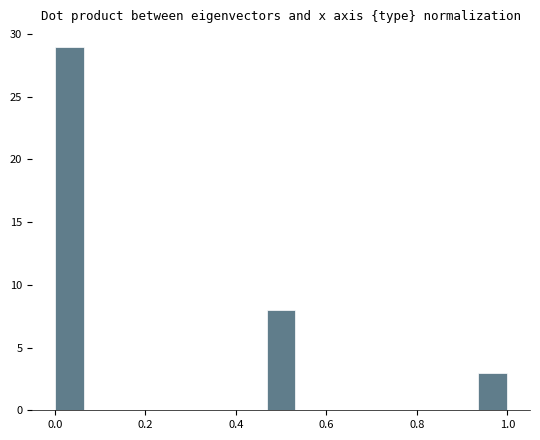

What is the sum of all values?

40